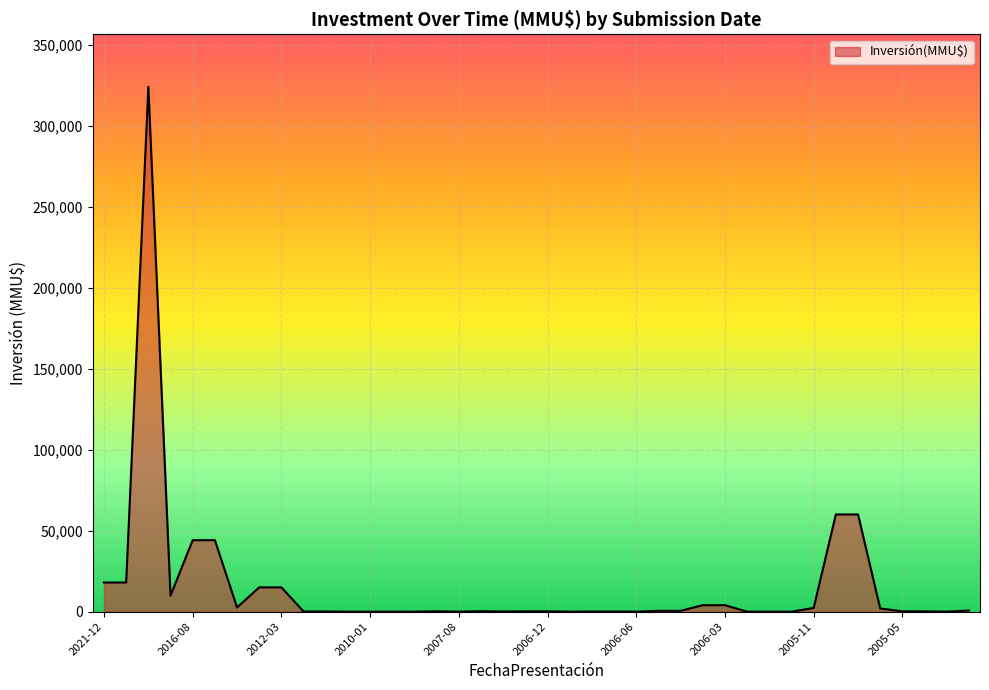

What is the difference between the maximum and minimum values?

324020